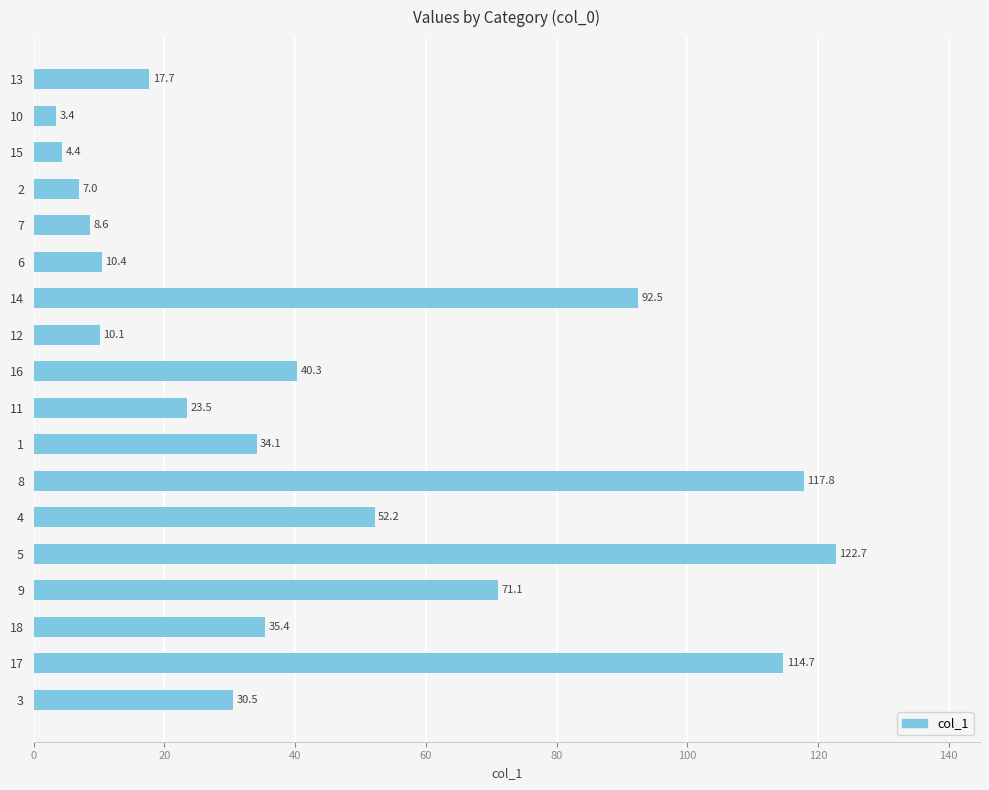

Reading bottom to top, what are all the values shown in this chart?

30.5	114.7	35.4	71.1	122.7	52.2	117.8	34.1	23.5	40.3	10.1	92.5	10.4	8.6	7.0	4.4	3.4	17.7